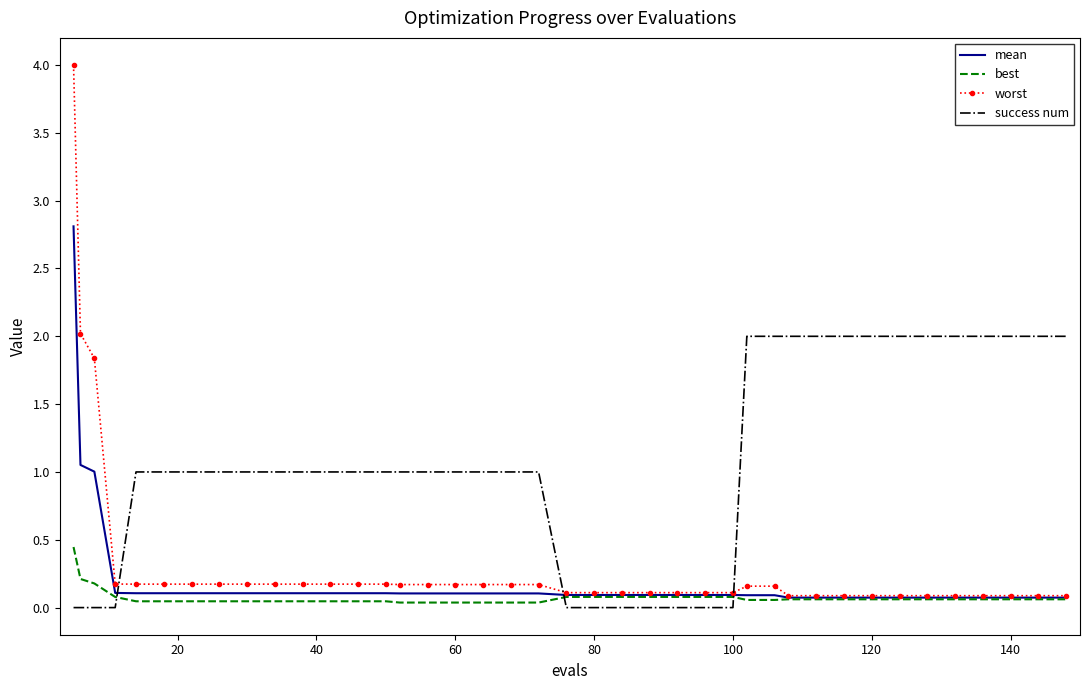

List the series in order of their peak value, highest first.

worst, mean, success num, best